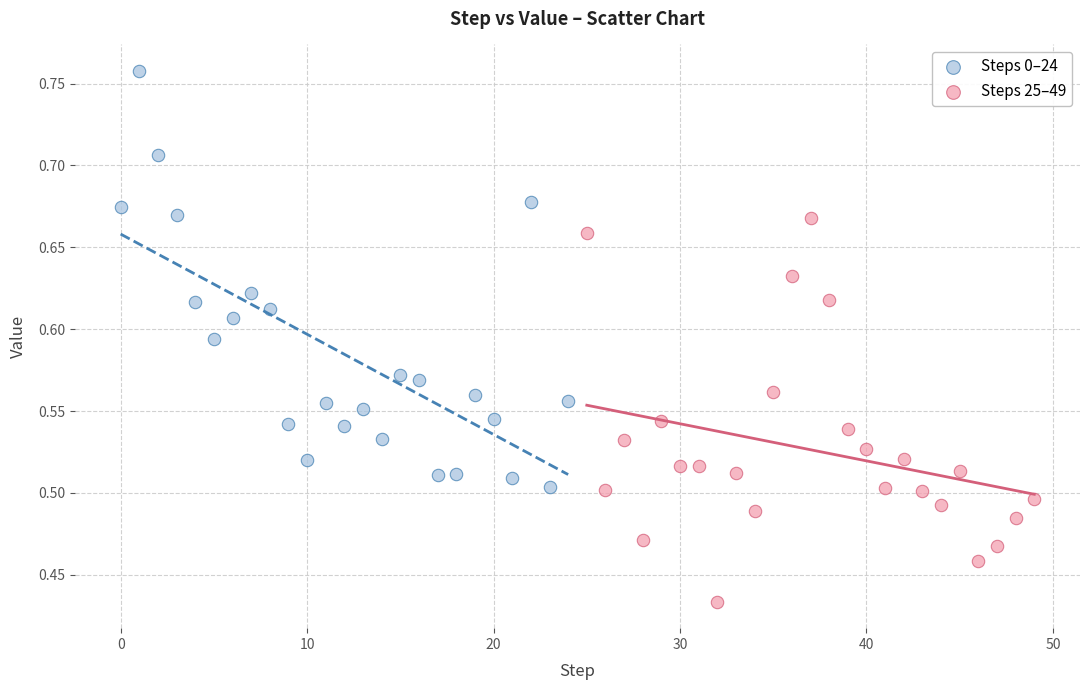

Which series reaches the maximum Y coordinate?

Steps 0–24